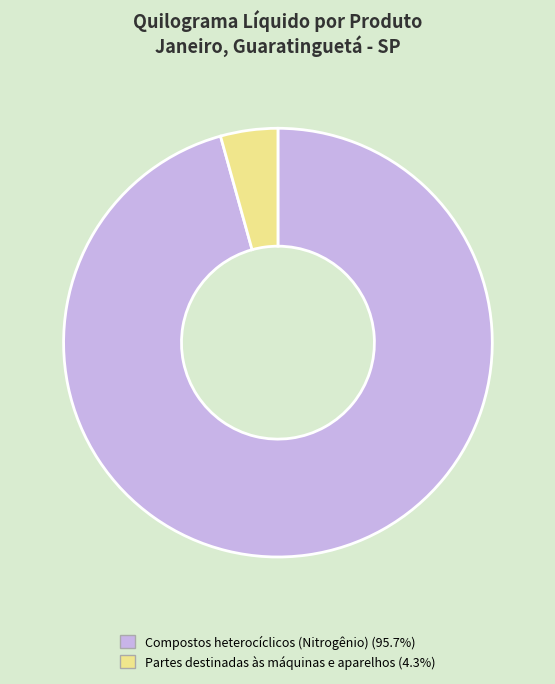

How many slices are in this pie chart?

2